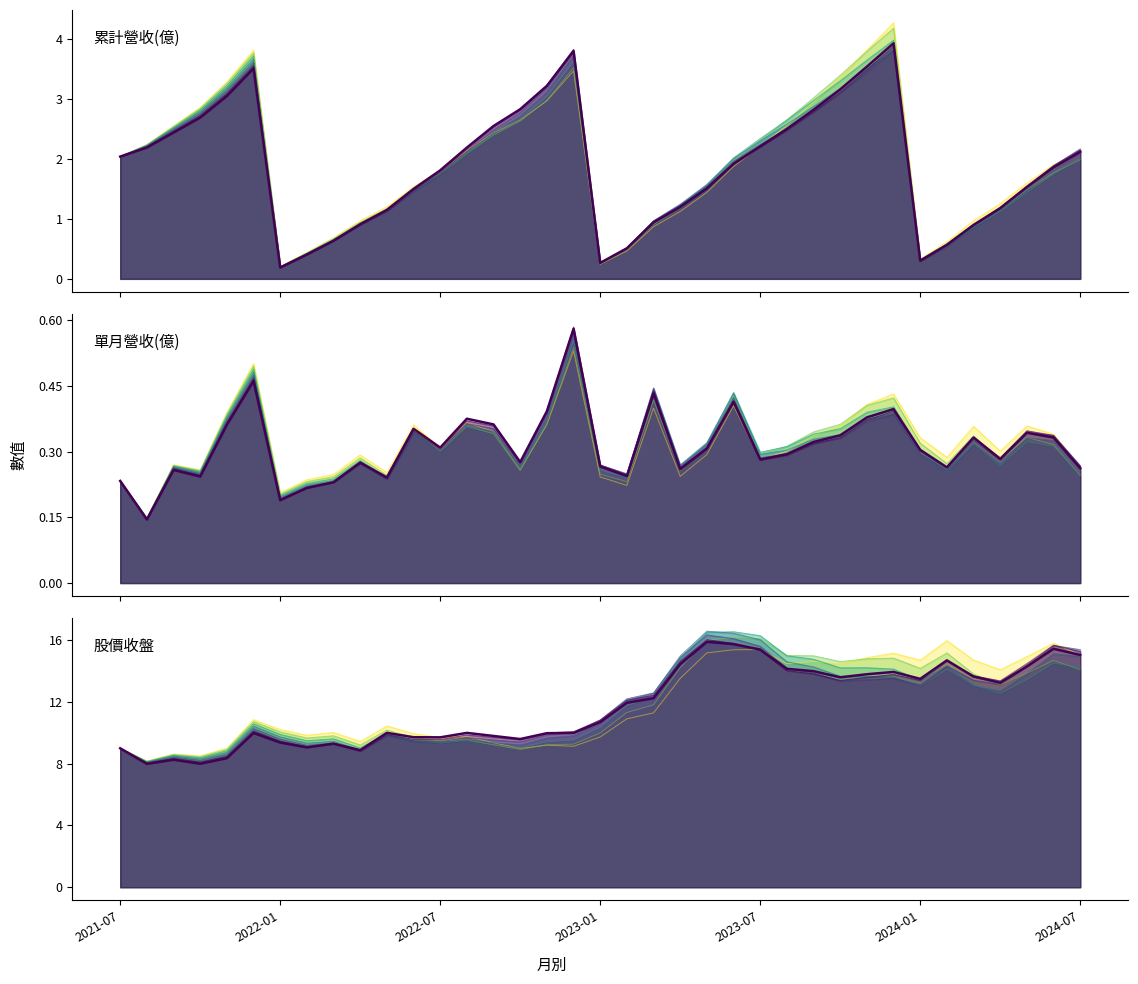

At how many categories does at least one series exceed 15?

5